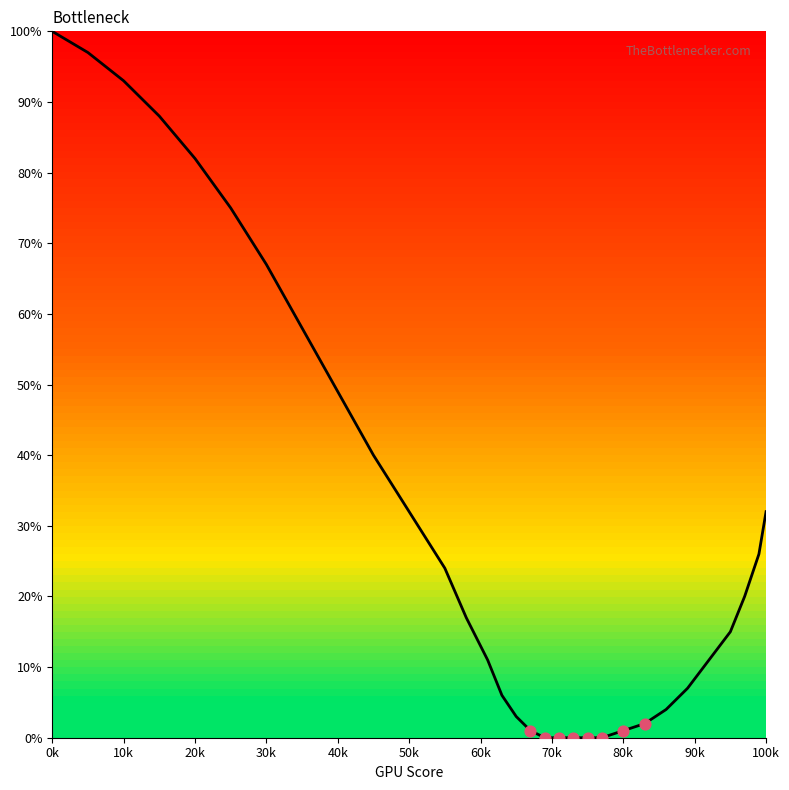

What is the difference between the maximum and minimum values?

100